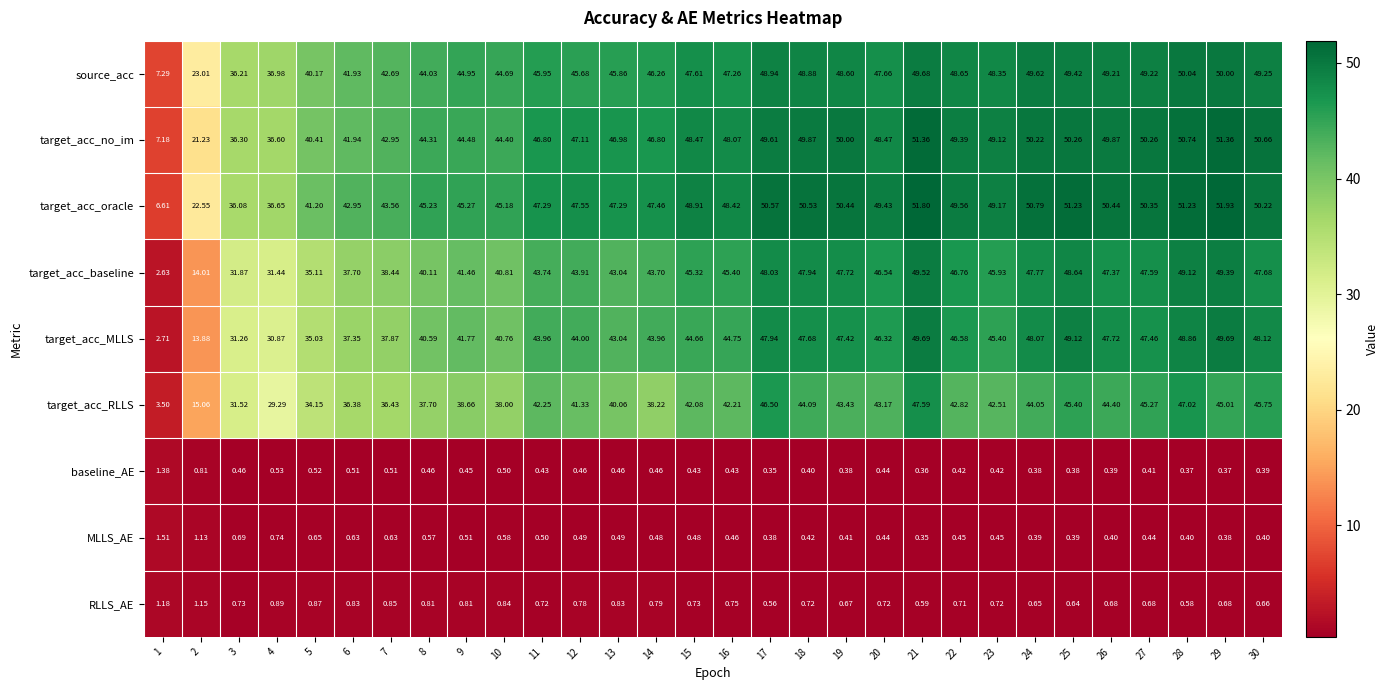

Which series changed the most between 15 and 24?

target_acc_MLLS